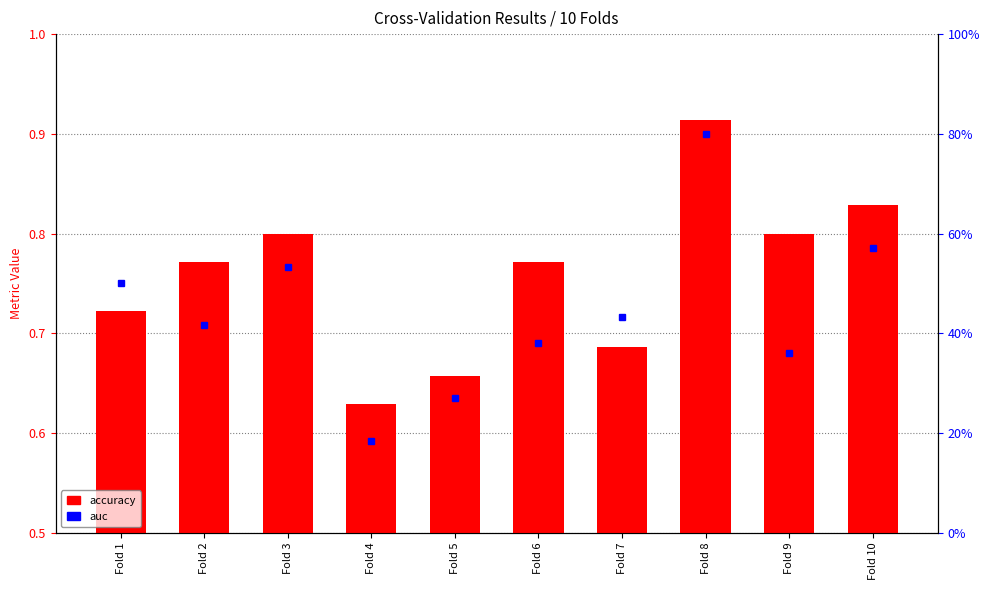

The value at Fold 5 is 0.7. True or false?

True